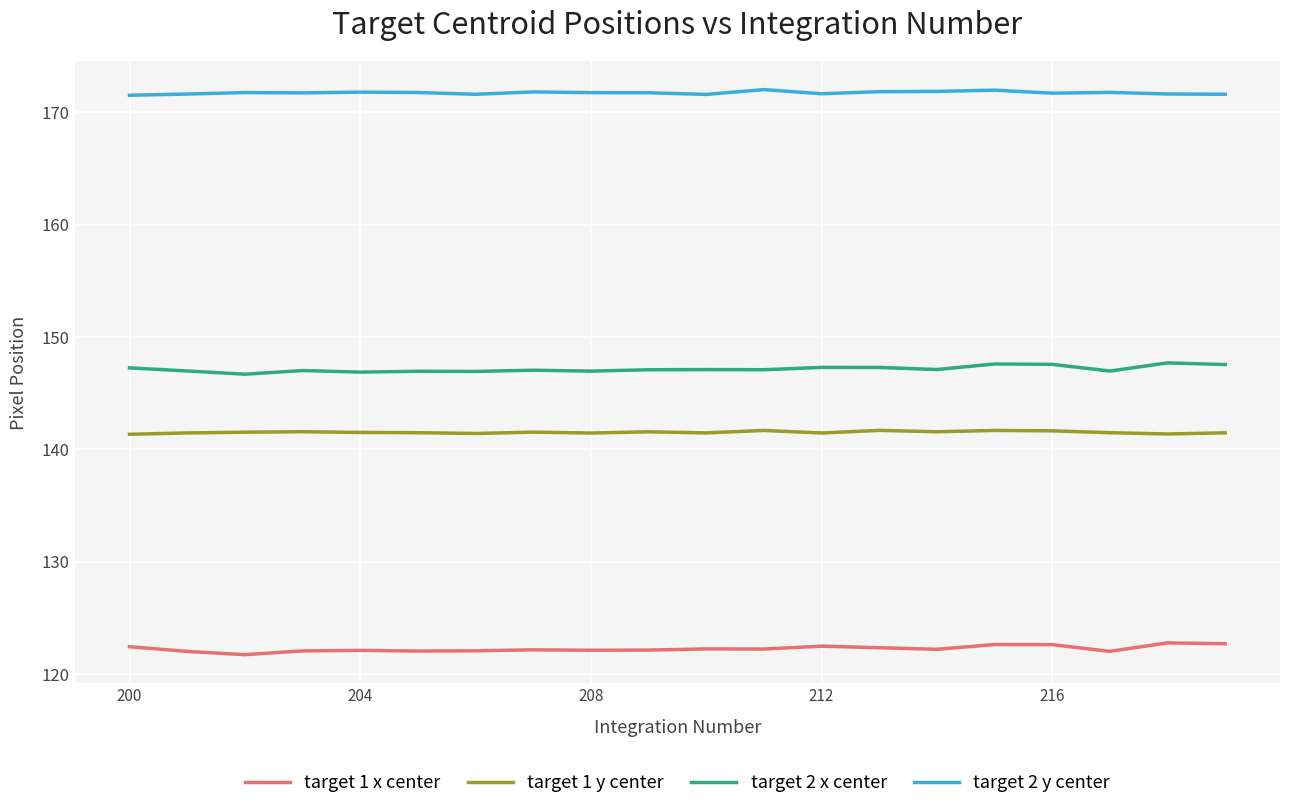

Which series has the largest total across all categories?

target 2 y center